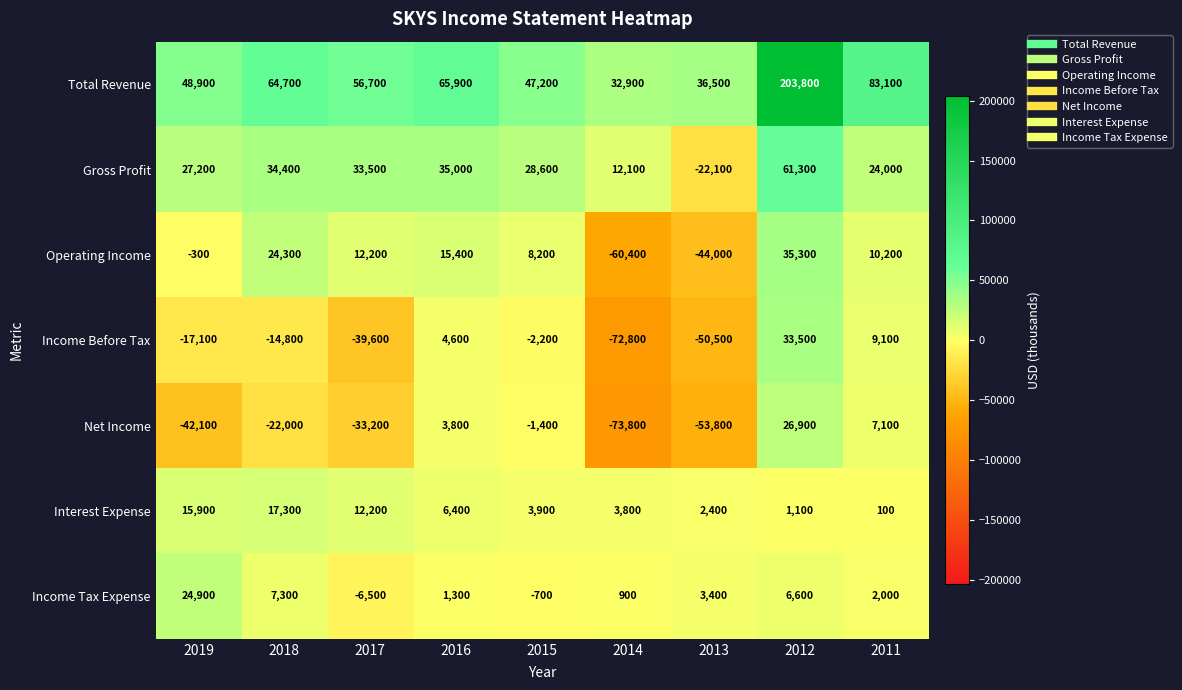

What is the difference between the Income Tax Expense values at 2013 and 2014?

2500